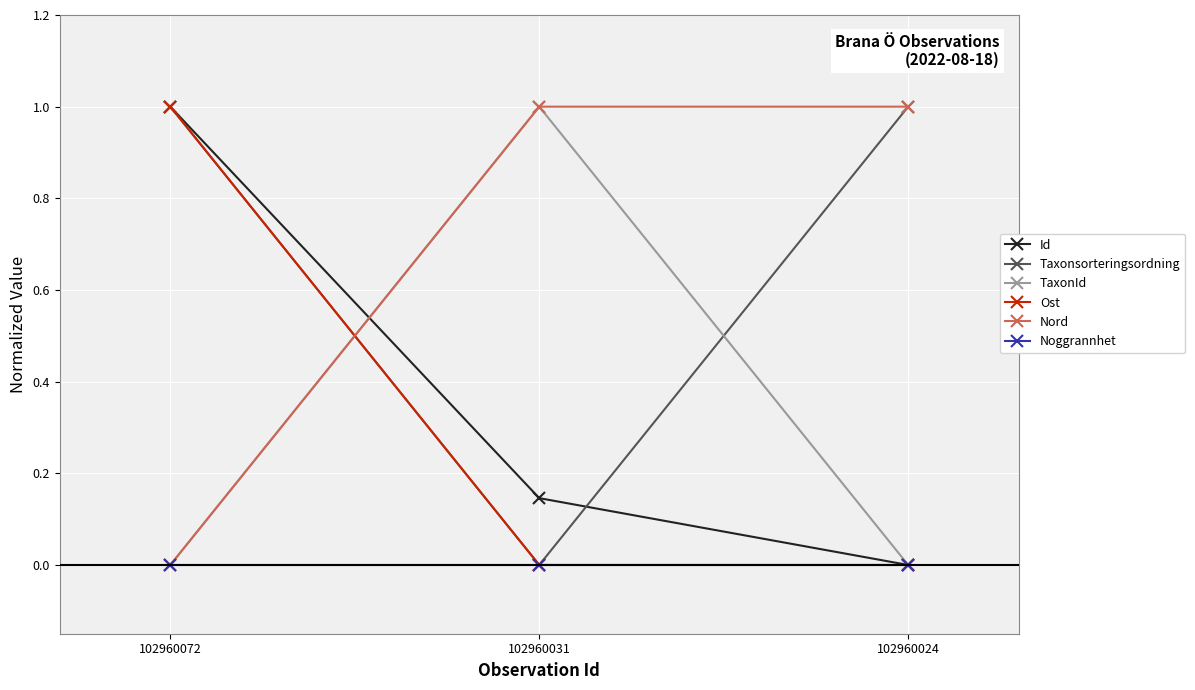

What is the difference between the maximum and minimum values in the Nord series?

1.0